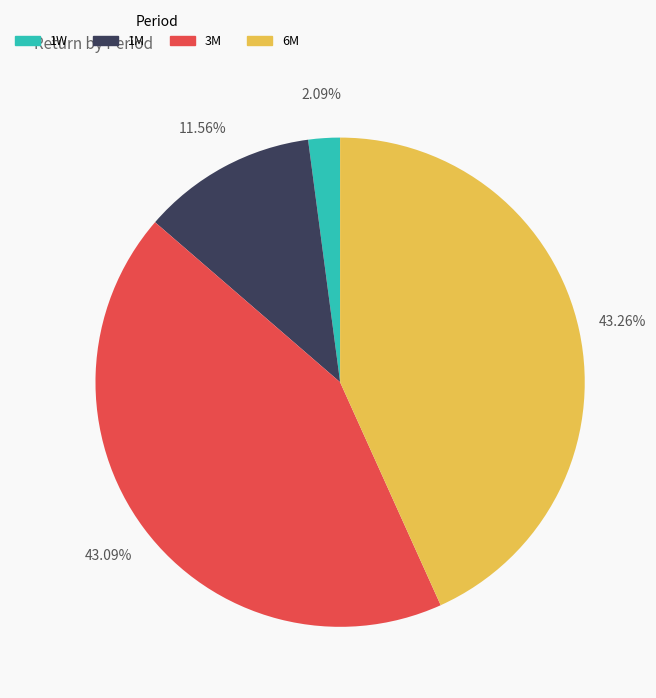

How many slices are in this pie chart?

4